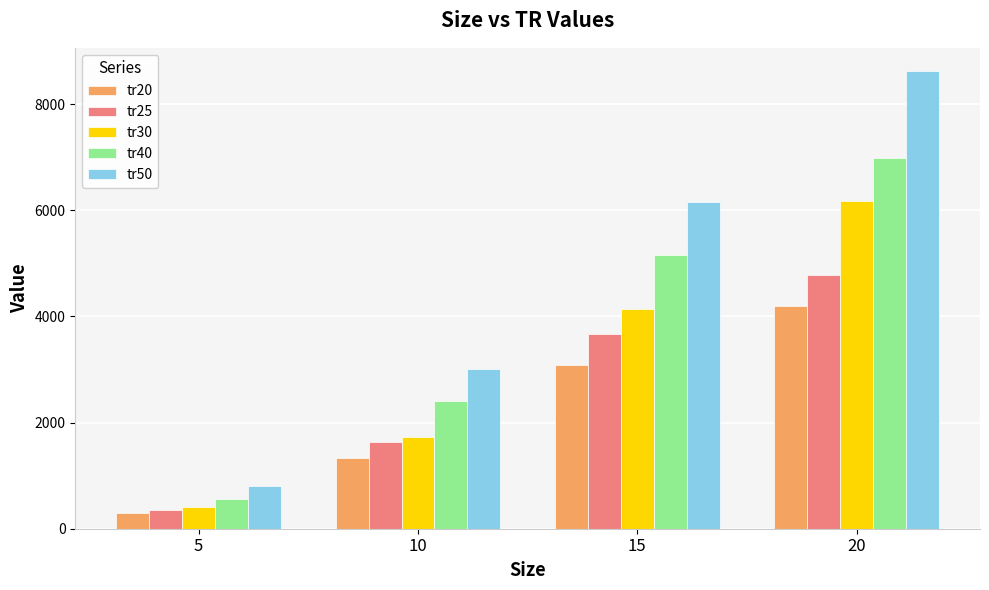

Count the tr25 values in the range 1642 to 4789.

3